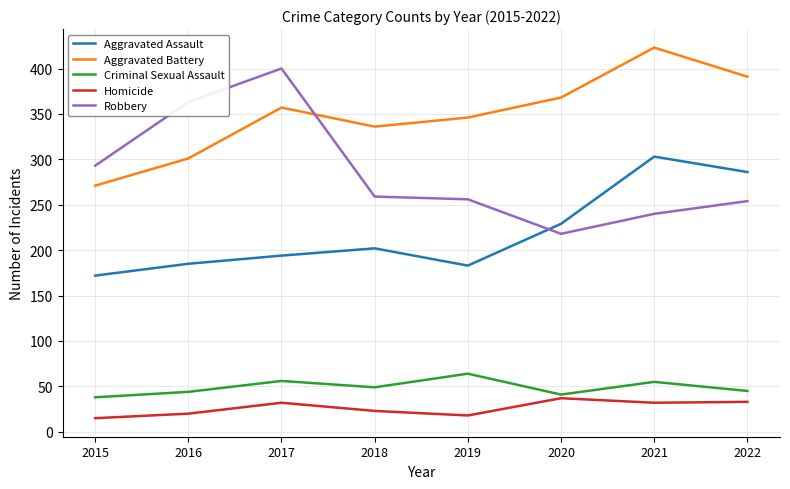

True or false: Criminal Sexual Assault and Homicide cross at least once.

False